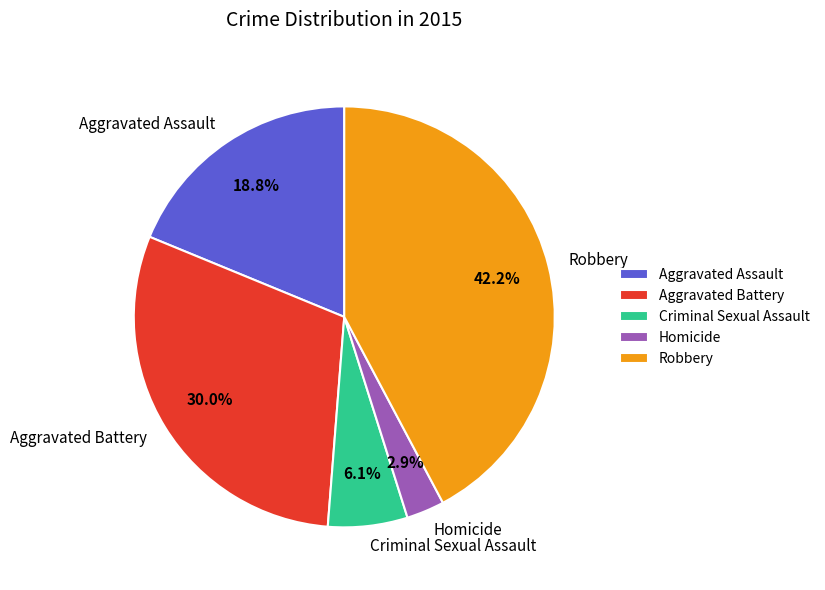

Is Aggravated Battery the majority of the pie?

No